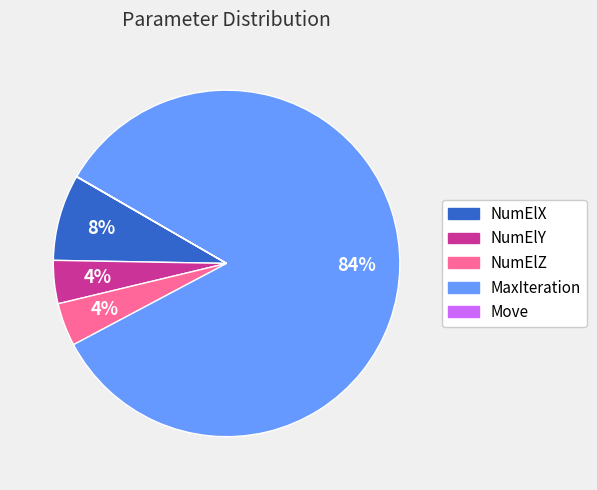

Which category has the biggest portion of the pie?

MaxIteration